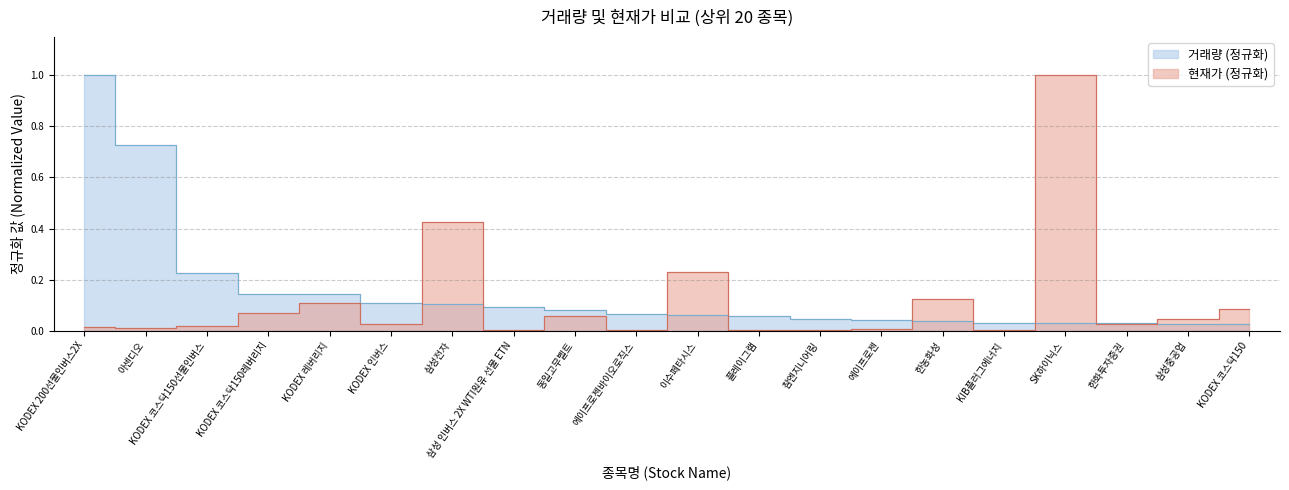

Between SK하이닉스 and 동일고무벨트, which is larger?

동일고무벨트